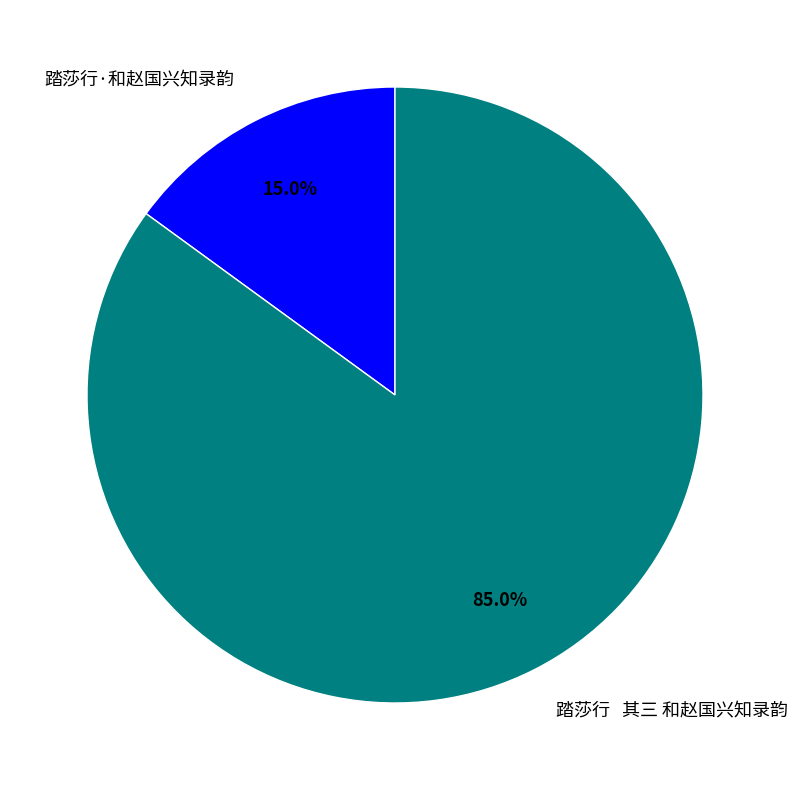

How many segments does this pie chart have?

2